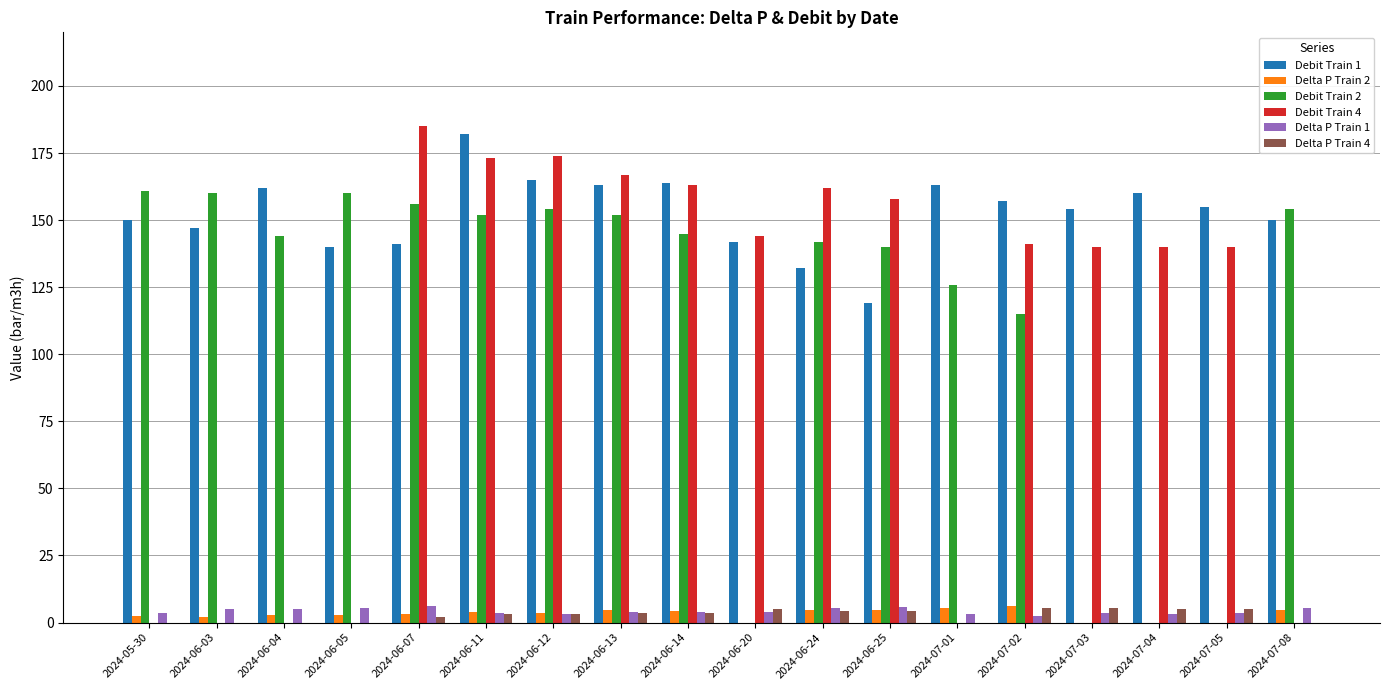

Which series has the largest total across all categories?

Debit Train 1